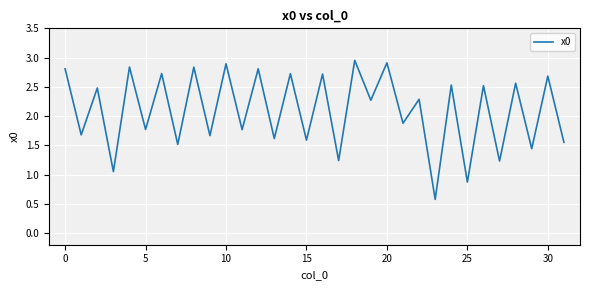

What is the smallest value displayed?

0.6